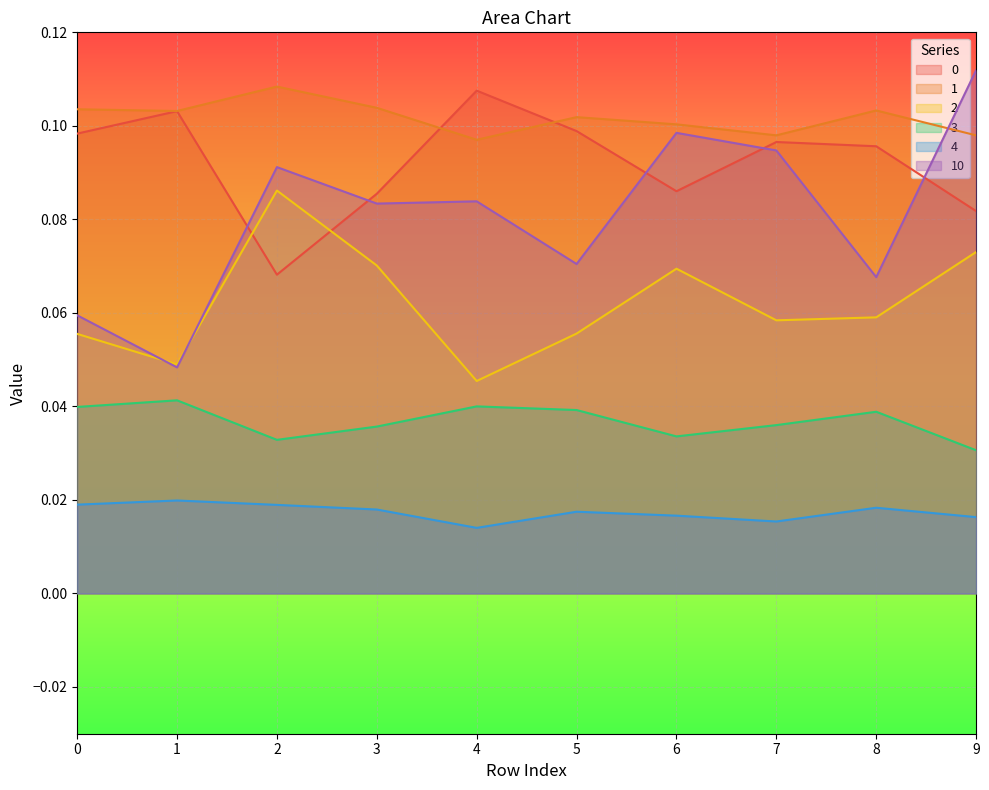

Is the value of 2 at 0 greater than the value of 3 at 7?

Yes